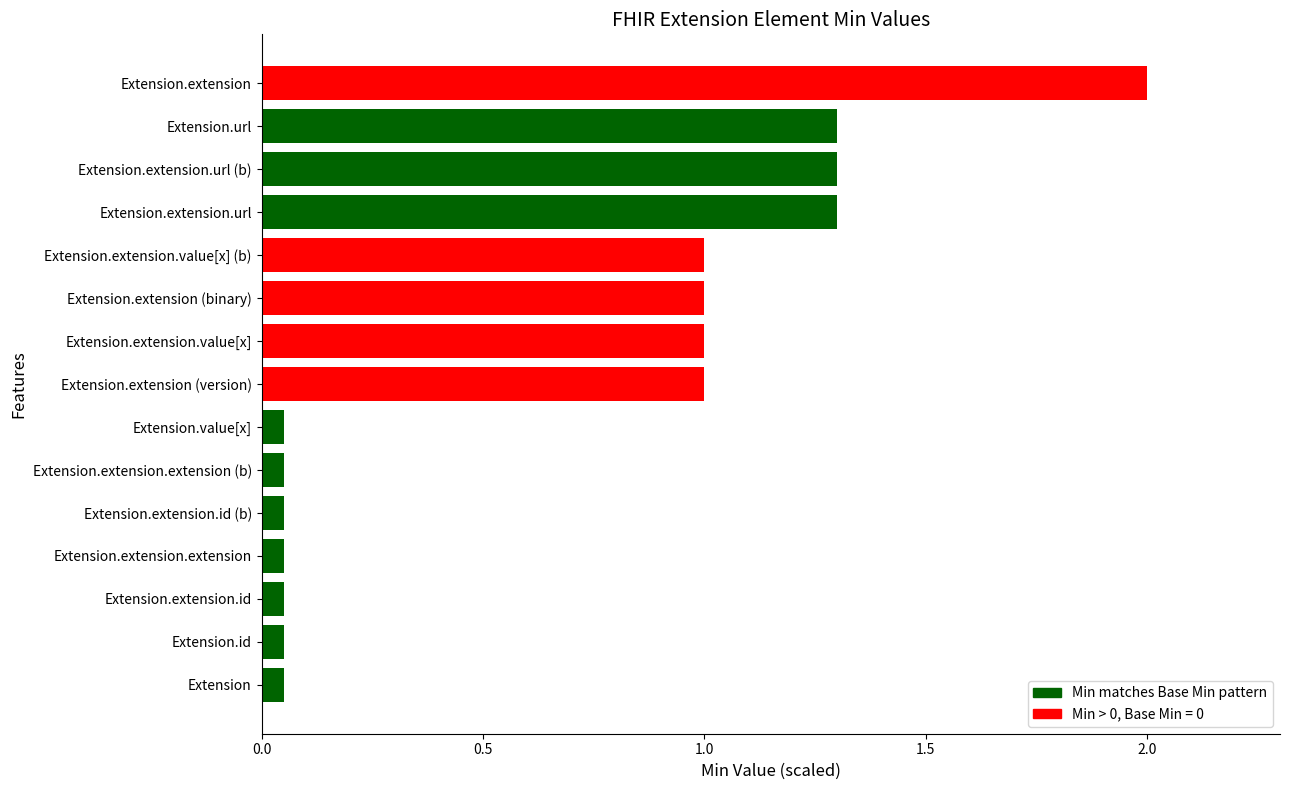

Does the chart contain any negative values?

No